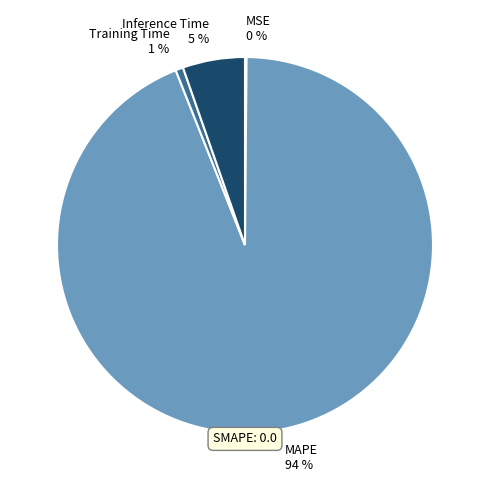

To the nearest percent, what percentage of the pie is Training Time?

1%